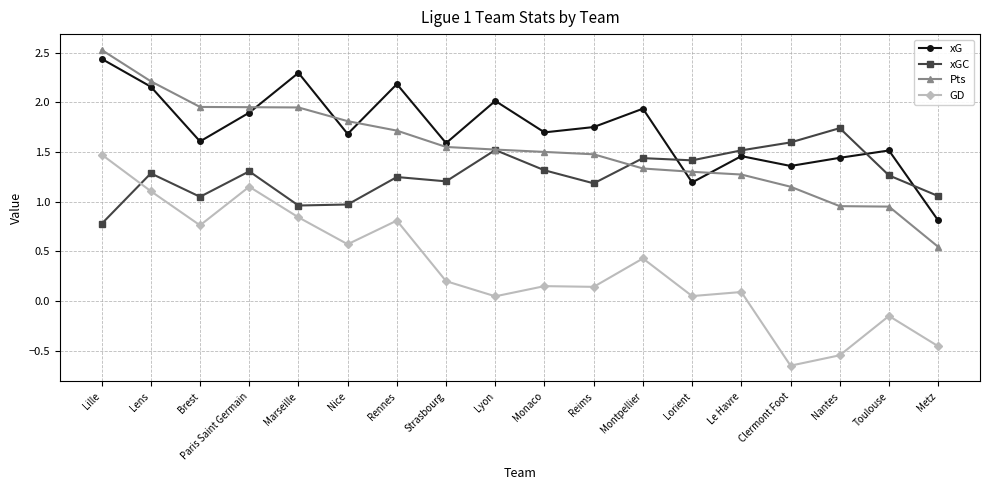

True or false: GD and xG cross at least once.

False